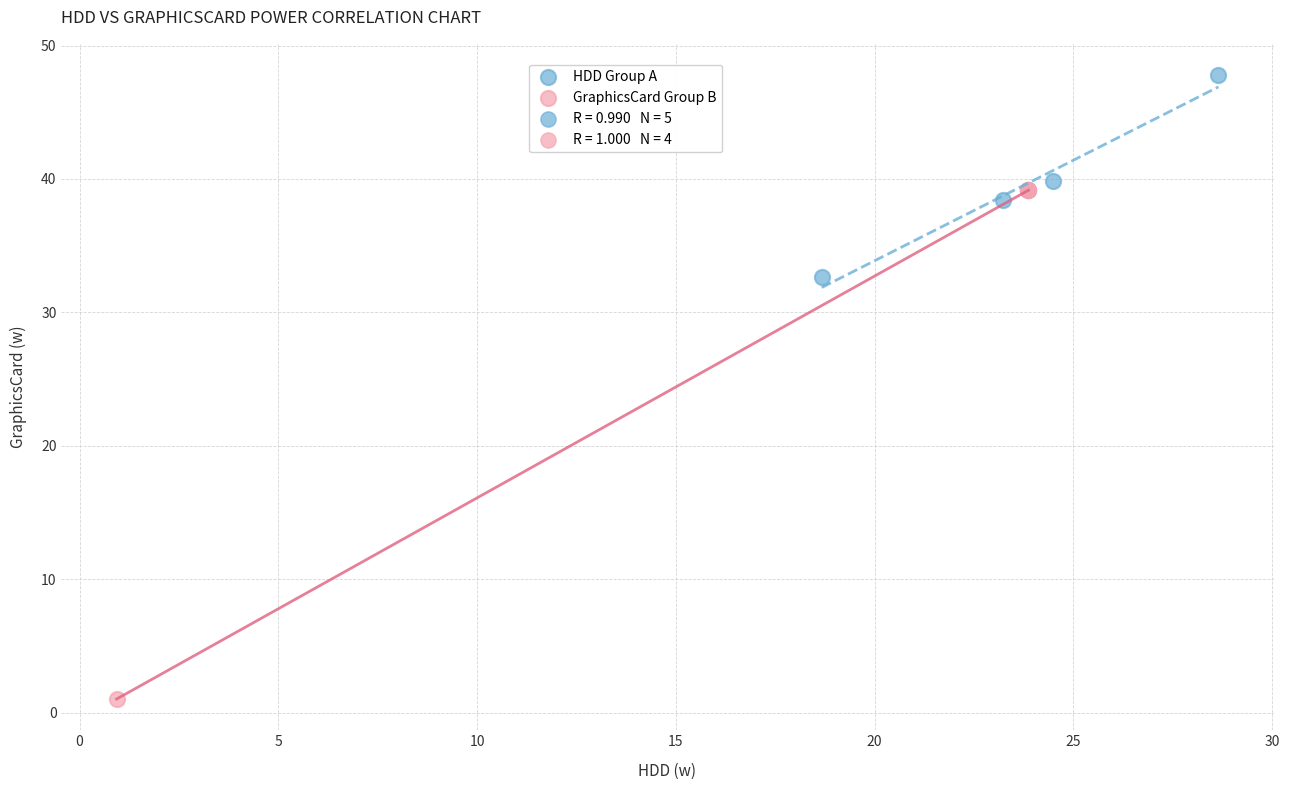

Which series reaches the minimum Y coordinate?

GraphicsCard Group B